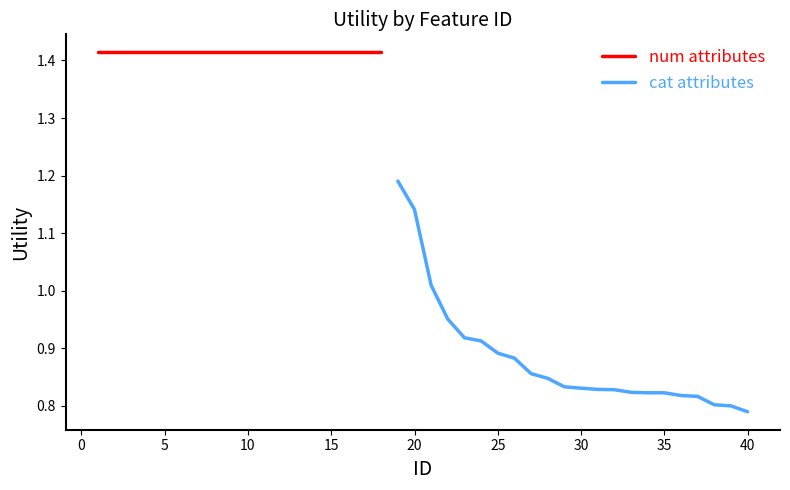

Which label corresponds to the largest value in the chart?

1